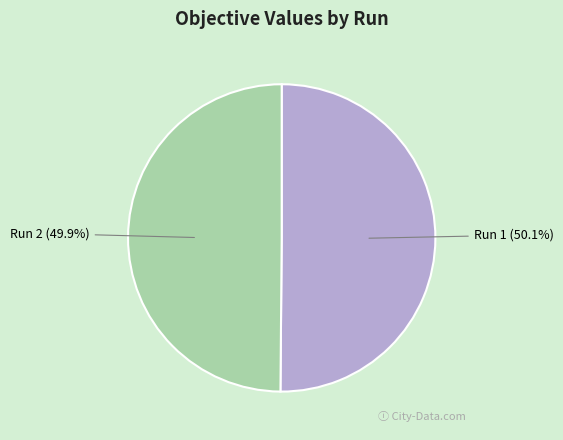

What portion of the pie excludes Run 1?

49.9%